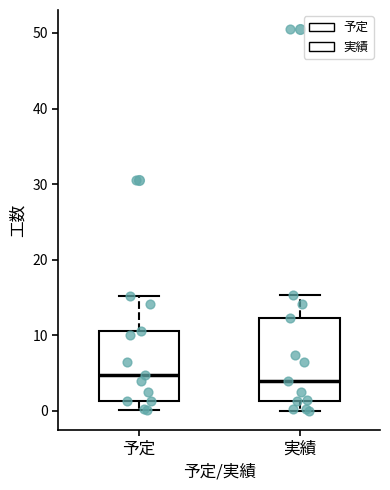

Where does the lower whisker of the box for 予定 end on the y-axis? The values are not printed on the chart, so give them approximately, as read against the axis.

0